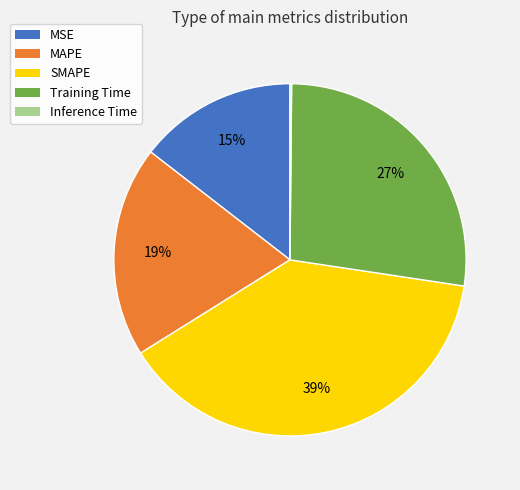

To the nearest percent, what is the average slice percentage?

20%